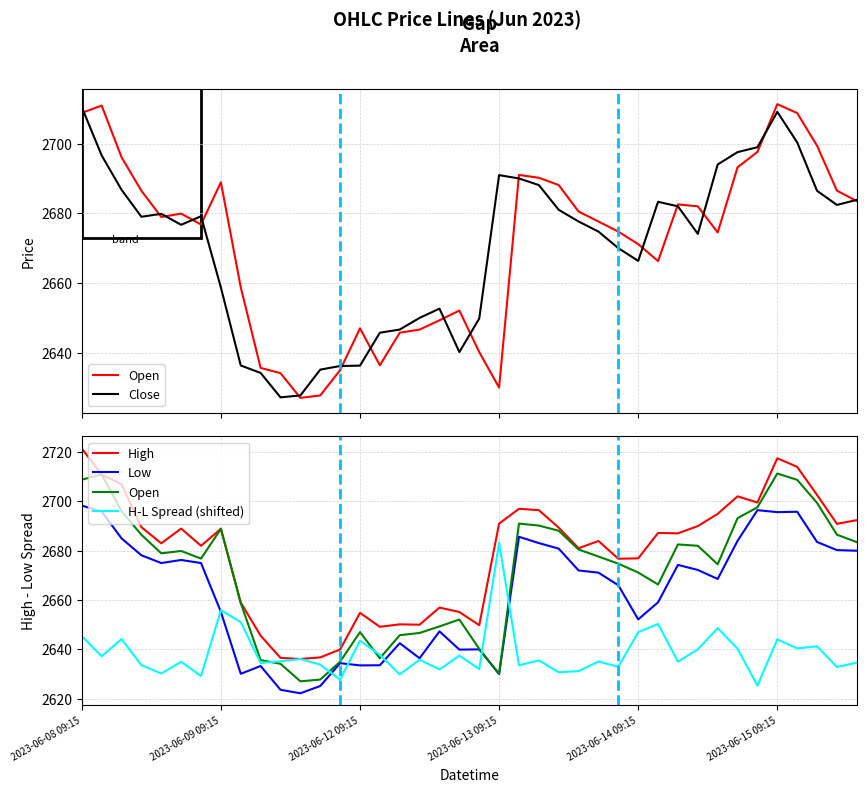

What is the spread (max minus min) of values at 13?

12.2